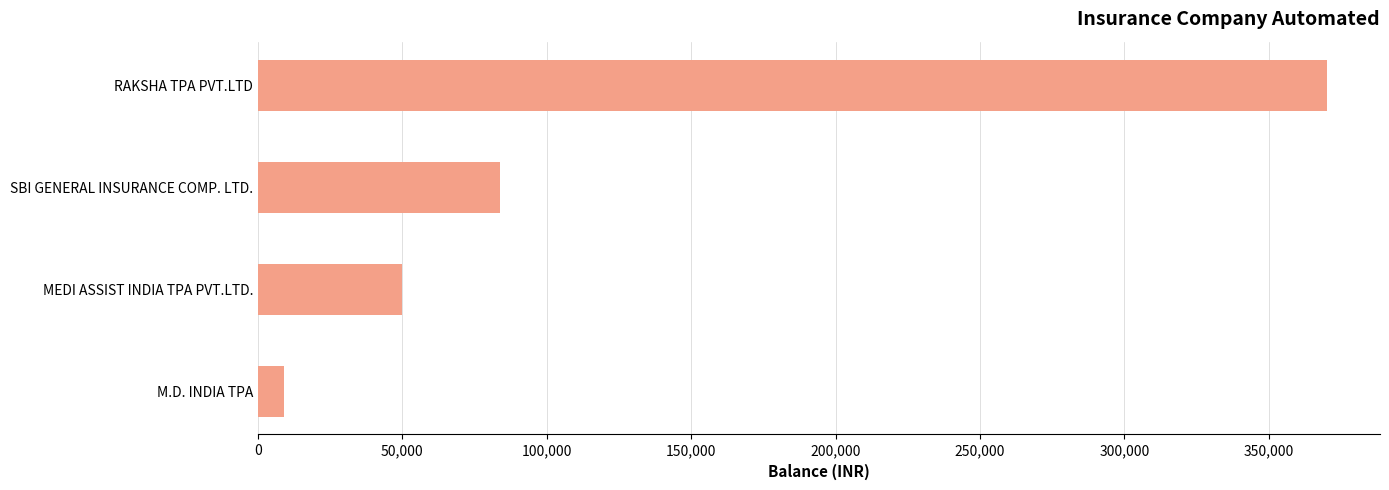

List the labels in order of value, largest first.

RAKSHA TPA PVT.LTD, SBI GENERAL INSURANCE COMP. LTD., MEDI ASSIST INDIA TPA PVT.LTD., M.D. INDIA TPA